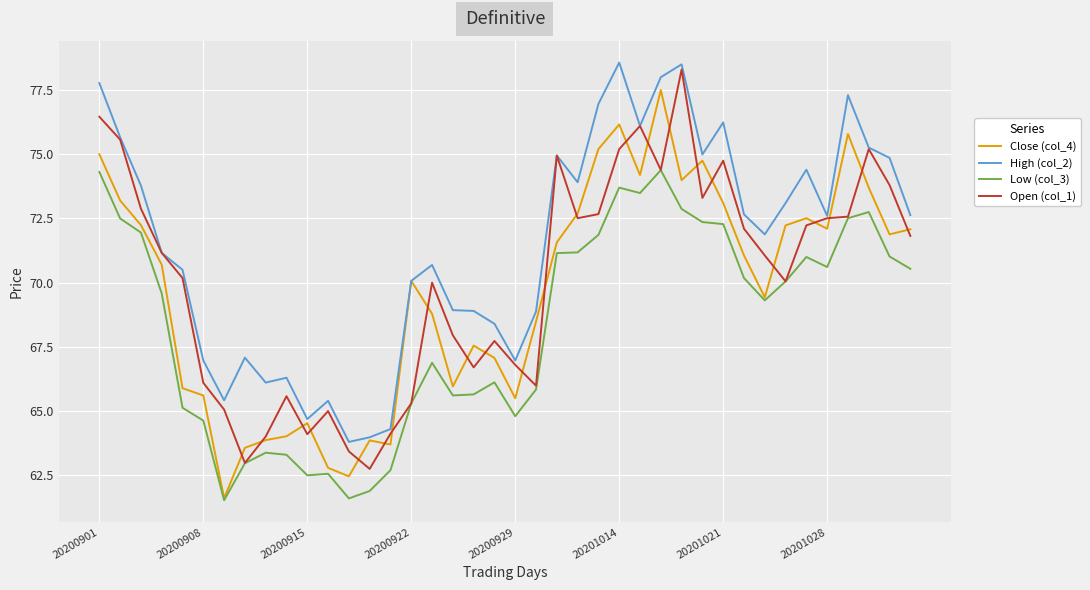

What is the maximum value shown in the chart?

78.6